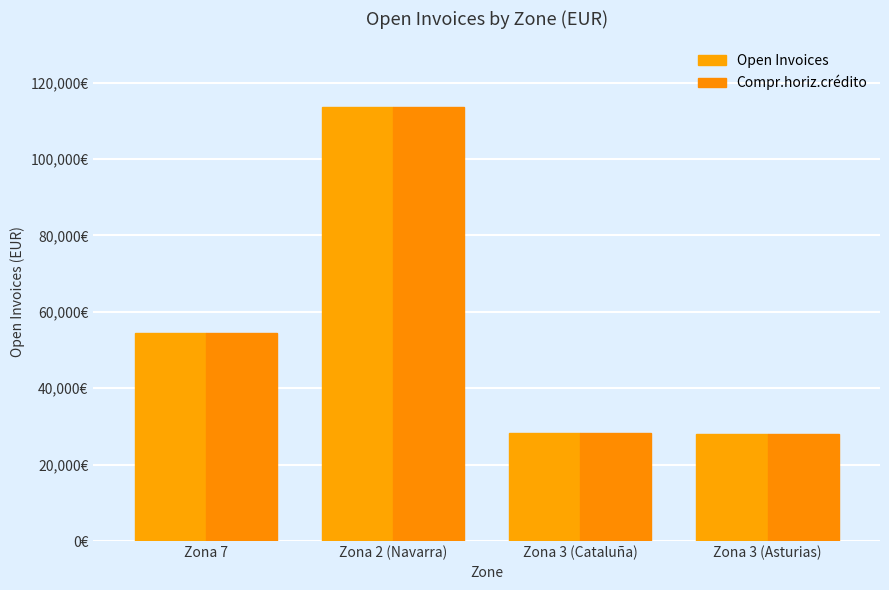

Are the bars horizontal?

No